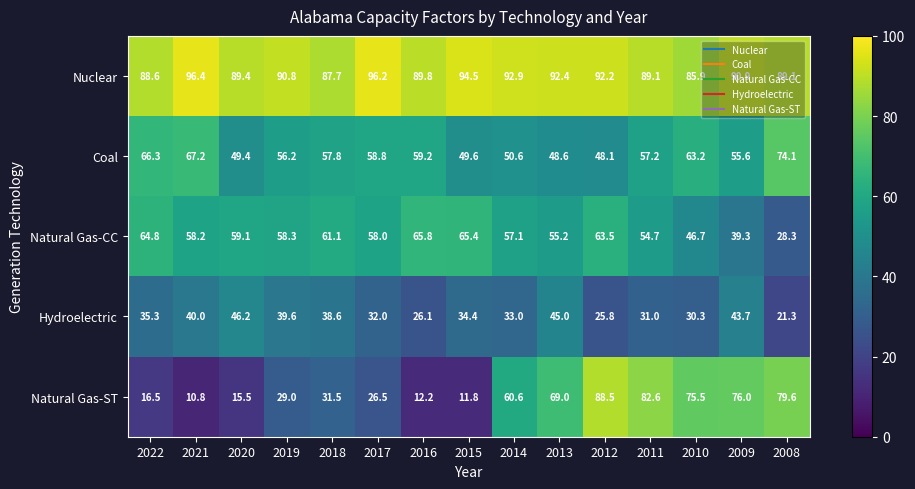

Where does the Nuclear series first go above 90?

2021